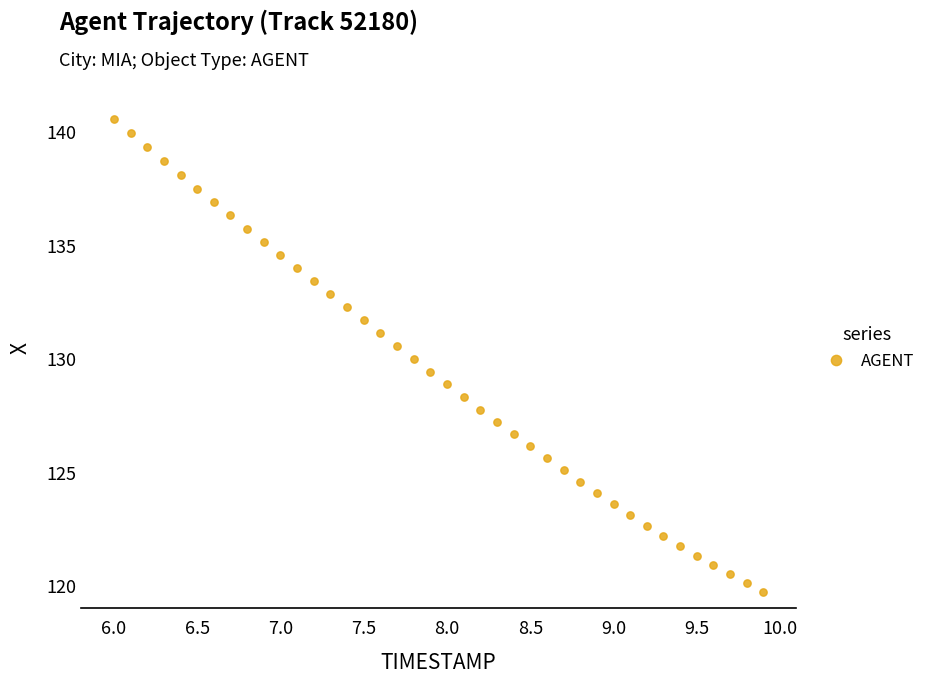

What is the range of Y values (max minus min)?

20.8